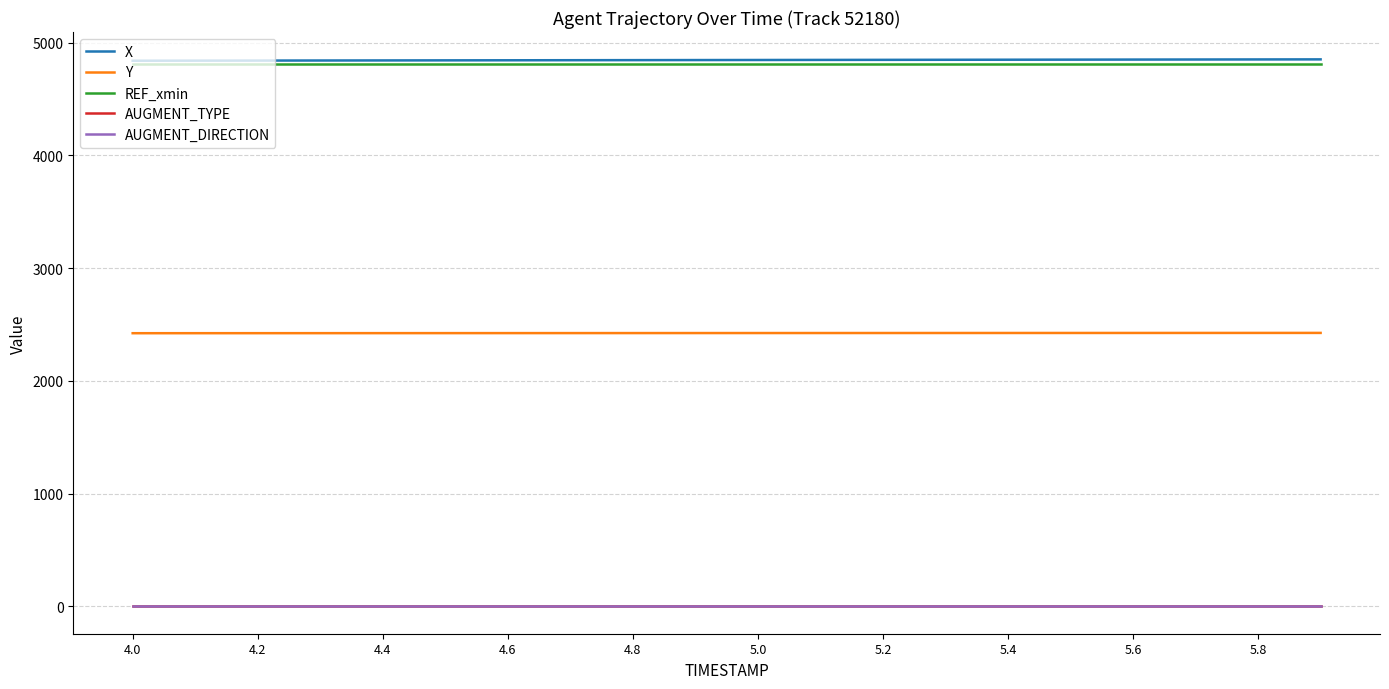

Reading right to left, transcribe all the data shown in this chart.

X: 4851.3	4850.7	4850.1	4849.6	4848.9	4848.3	4847.7	4847.1	4846.4	4845.8	4845.1	4844.5	4843.9	4843.2	4842.6	4842.0	4841.3	4840.6	4840.0	4839.3
Y: 2425.3	2425.2	2425.1	2424.9	2424.8	2424.7	2424.5	2424.4	2424.2	2424.1	2423.9	2423.8	2423.7	2423.5	2423.4	2423.2	2423.1	2422.9	2422.8	2422.6
REF_xmin: 4813.1	4813.1	4813.1	4813.1	4813.1	4813.1	4813.1	4813.1	4813.1	4813.1	4813.1	4813.1	4813.1	4813.1	4813.1	4813.1	4813.1	4813.1	4813.1	4813.1
AUGMENT_TYPE: 0.0	0.0	0.0	0.0	0.0	0.0	0.0	0.0	0.0	0.0	0.0	0.0	0.0	0.0	0.0	0.0	0.0	0.0	0.0	0.0
AUGMENT_DIRECTION: 0.0	0.0	0.0	0.0	0.0	0.0	0.0	0.0	0.0	0.0	0.0	0.0	0.0	0.0	0.0	0.0	0.0	0.0	0.0	0.0